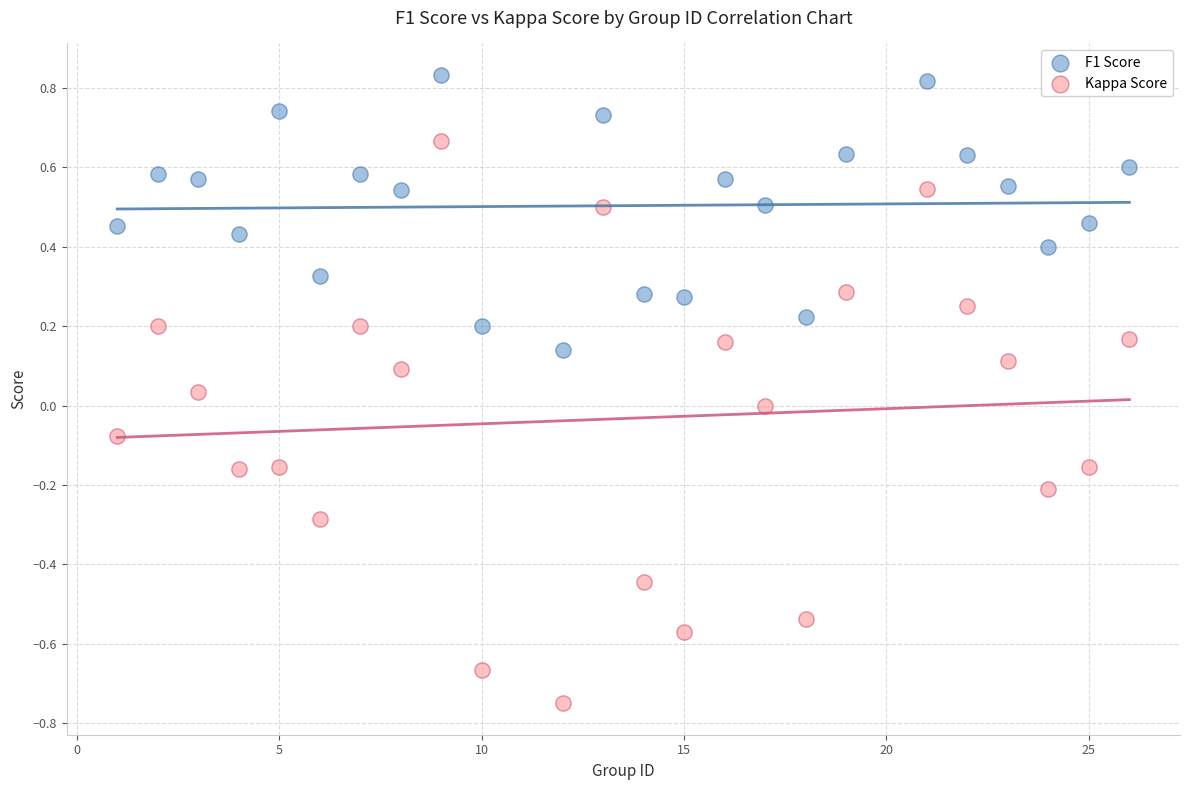

What is the X range (max minus min) for the scatter plot?

25.0